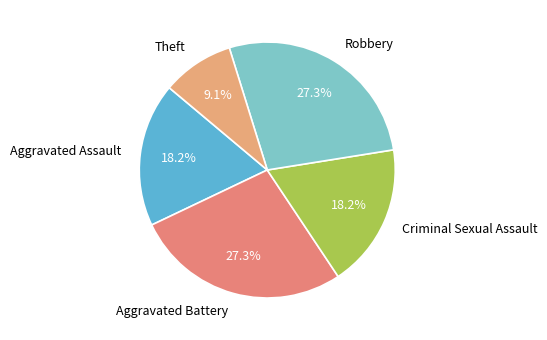

Is there a majority slice in this chart?

No